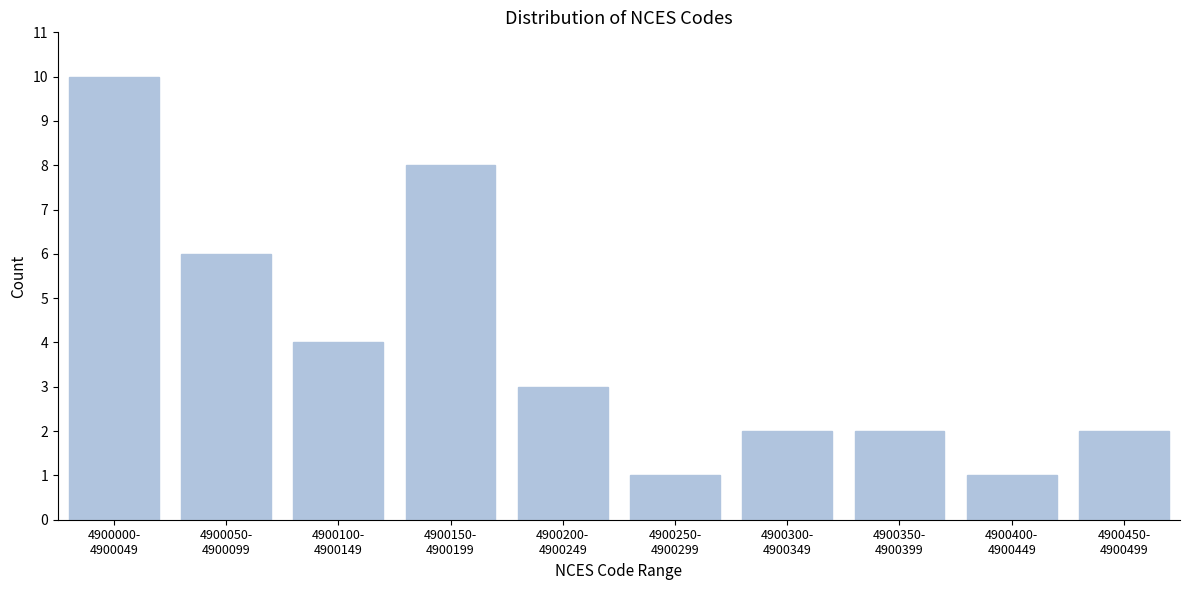

Reading left to right, what are all the values shown in this chart?

10	6	4	8	3	1	2	2	1	2